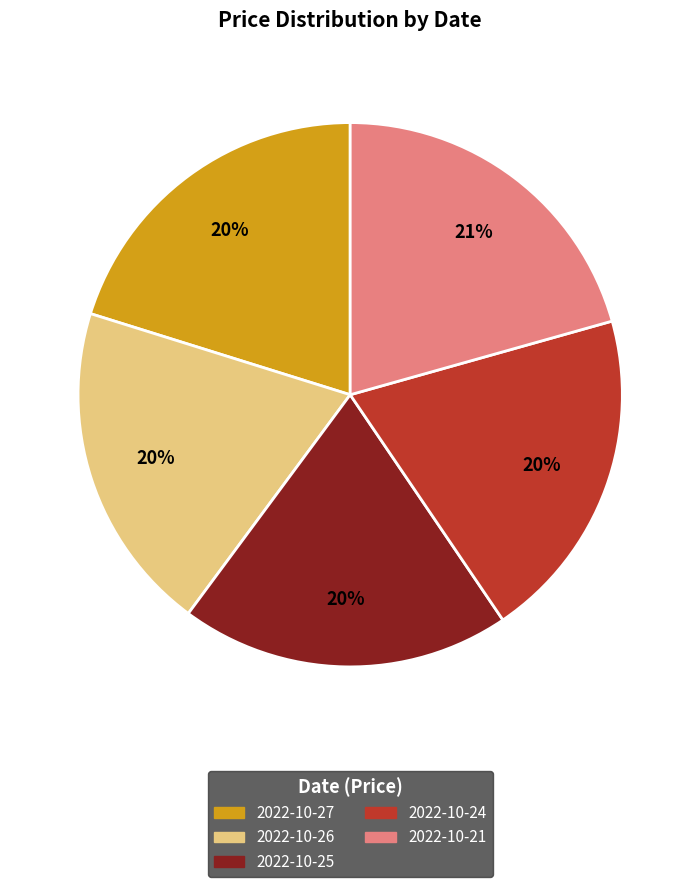

Is there a majority slice in this chart?

No